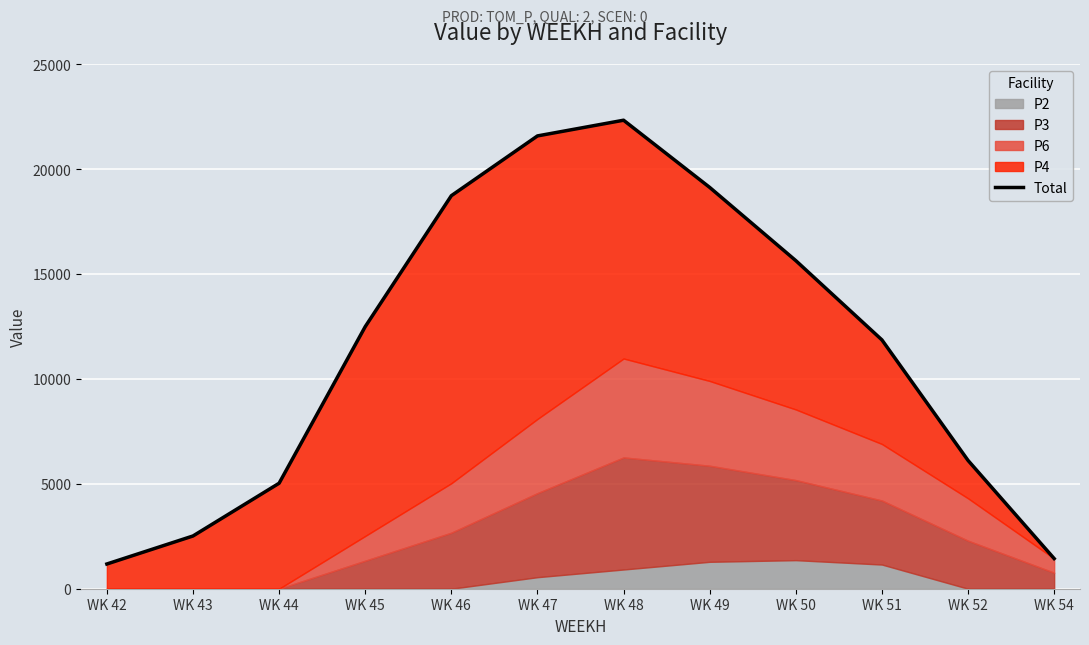

Reading left to right, extract all data points from this chart.

1178.2	2513.5	5026.9	12488.7	18728.4	21577.6	22325.6	19124.0	15634.3	11856.6	6112.5	1436.3